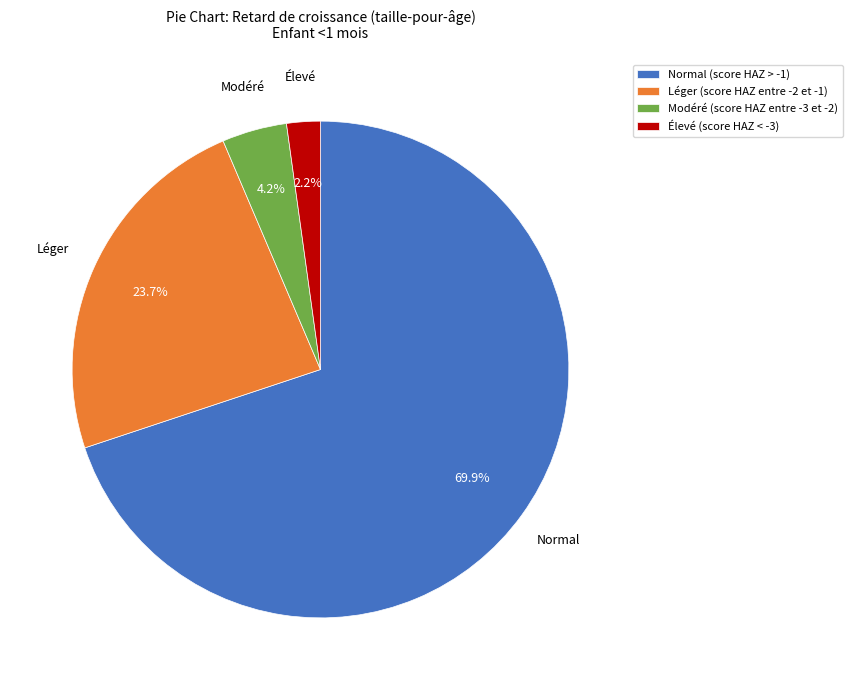

Which slice is the largest?

Normal (score HAZ > -1)